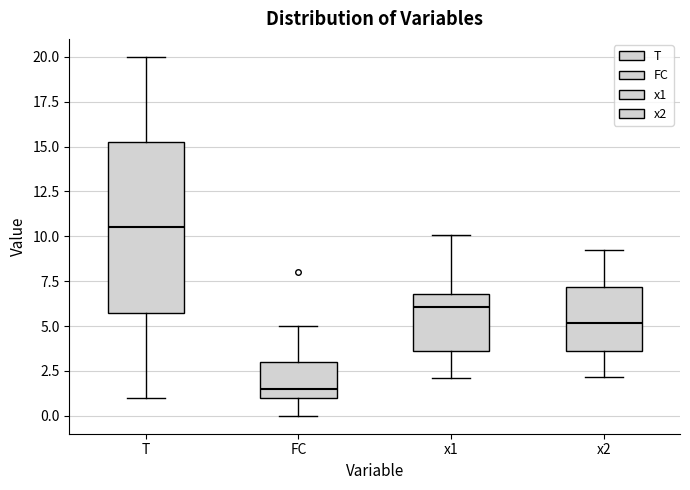

Which box's median line is the lowest?

FC